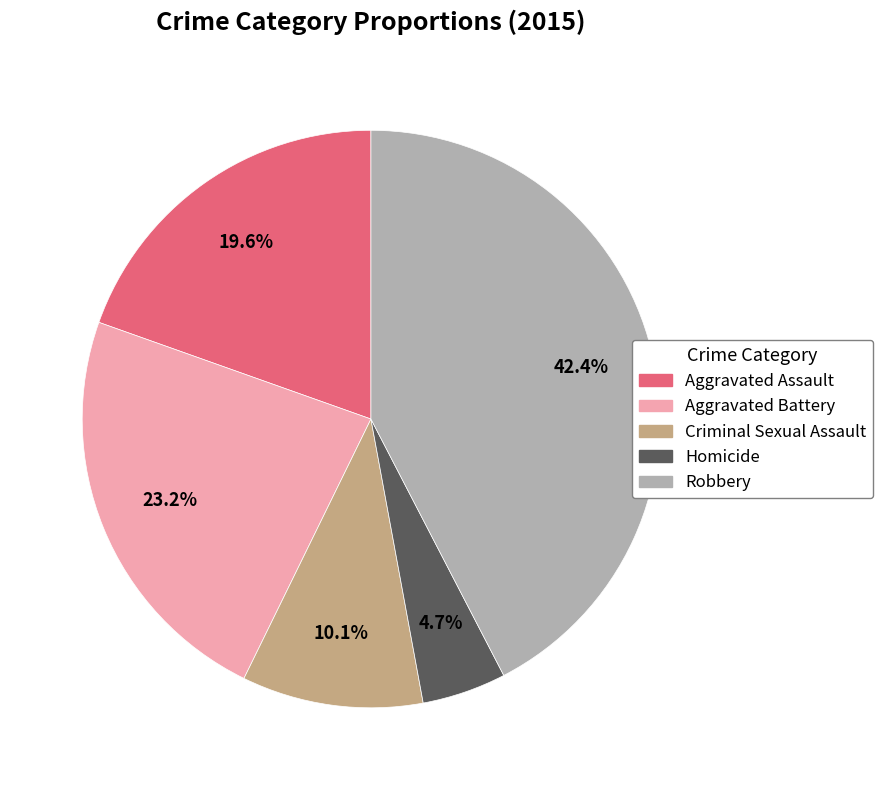

Which slice is the largest?

Robbery